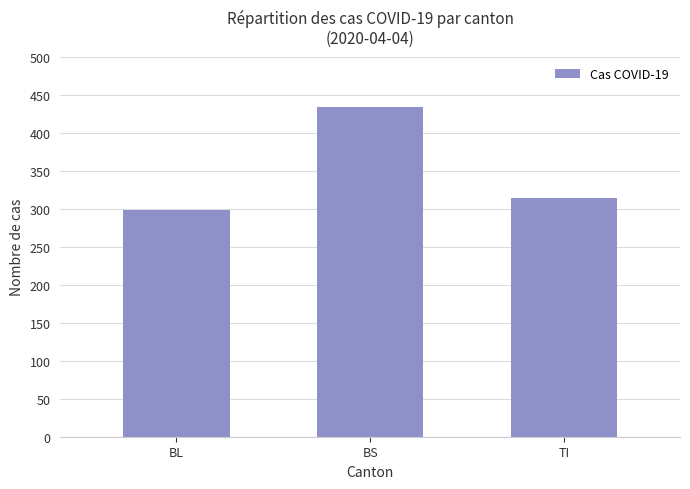

What is the difference between the second highest and minimum values?

16